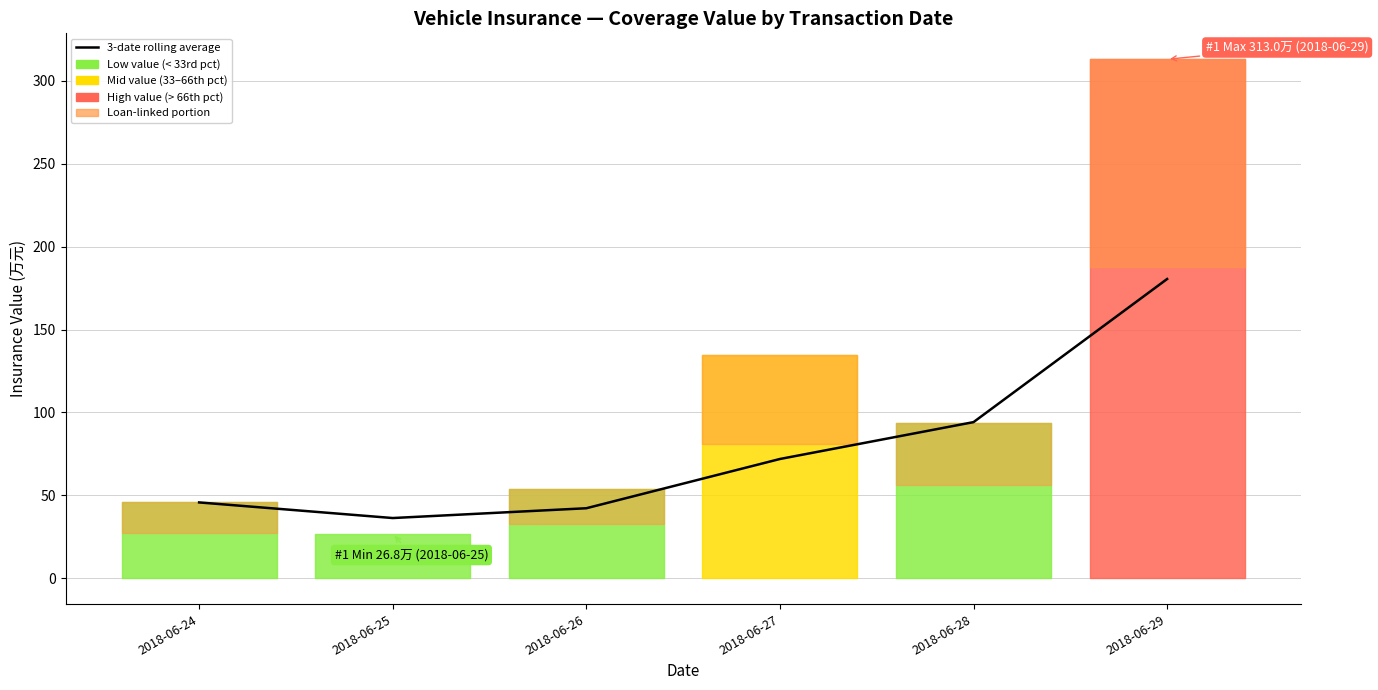

What is the smallest value displayed?

36.3